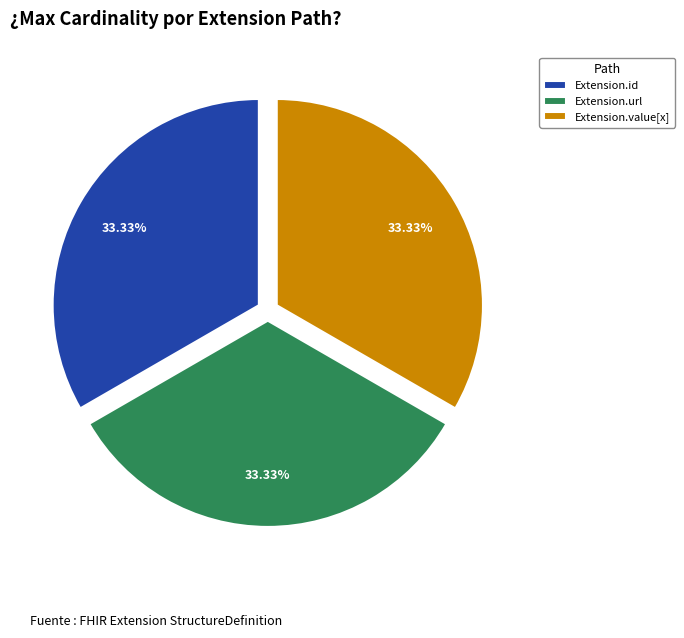

What is the ratio of the value at Extension.id to the value at Extension.url?

1.0